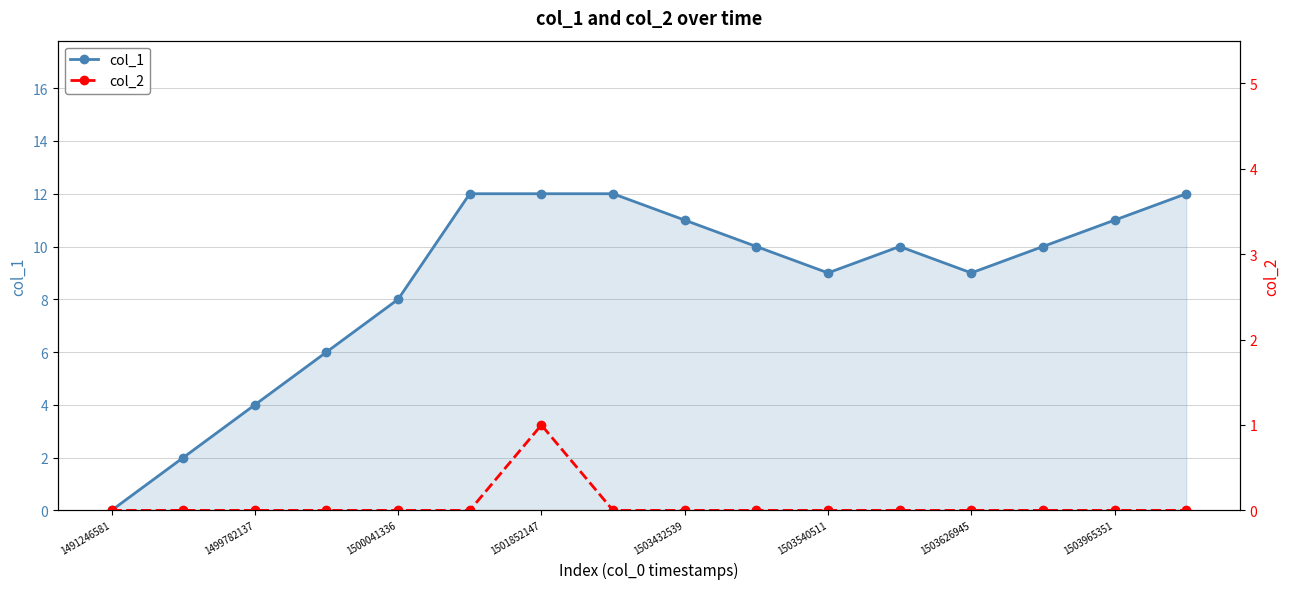

What is the label of the 1st point from the left?

1491246581